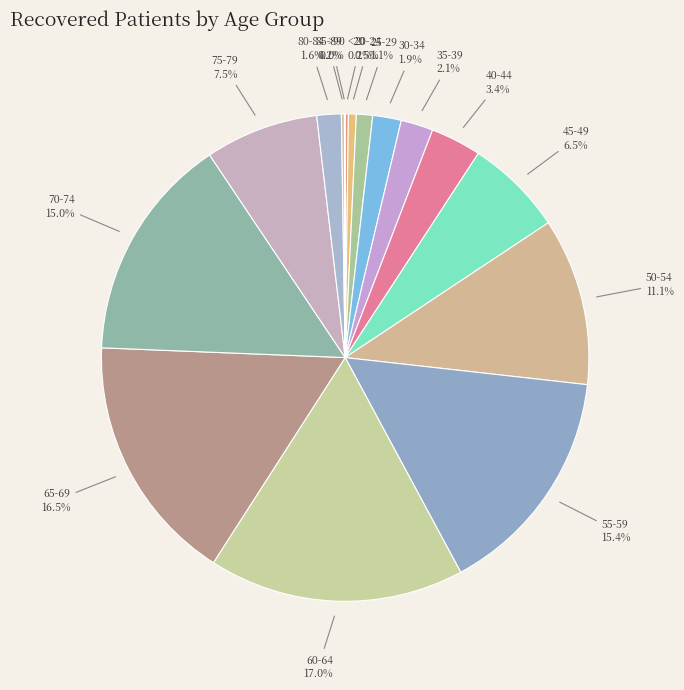

What percentage is the 60-64 slice, to the nearest percent?

17%